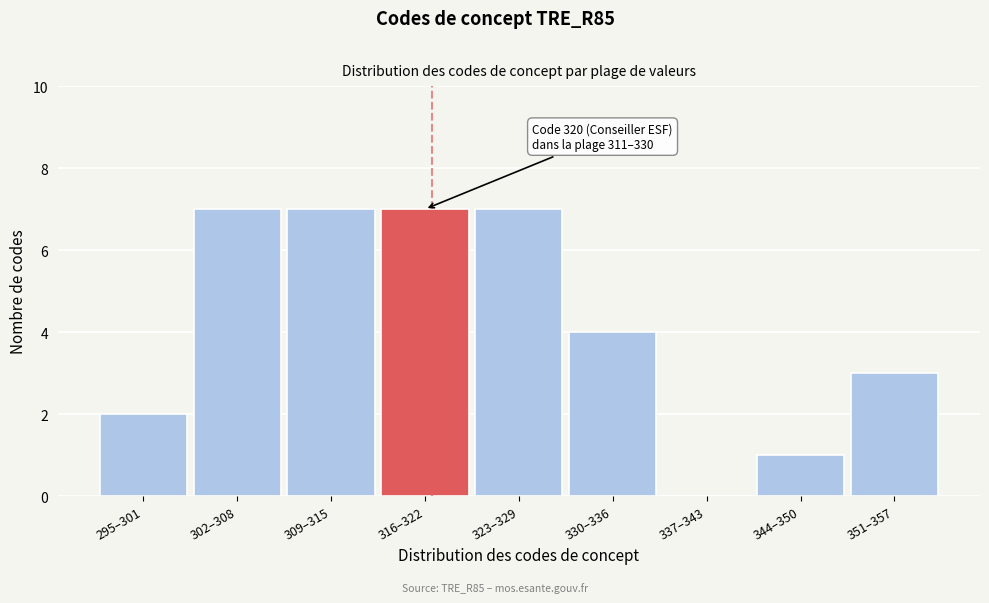

Reading left to right, extract all data points from this chart.

295–301=2	302–308=7	309–315=7	316–322=7	323–329=7	330–336=4	337–343=0	344–350=1	351–357=3